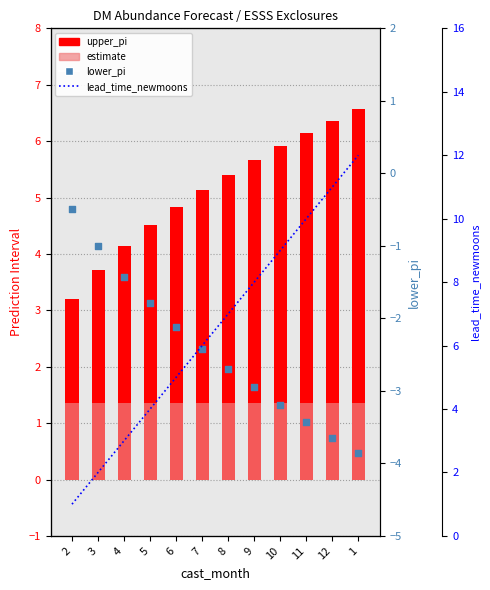

Is the value of lower_pi at 6 greater than the value of estimate at 2?

No